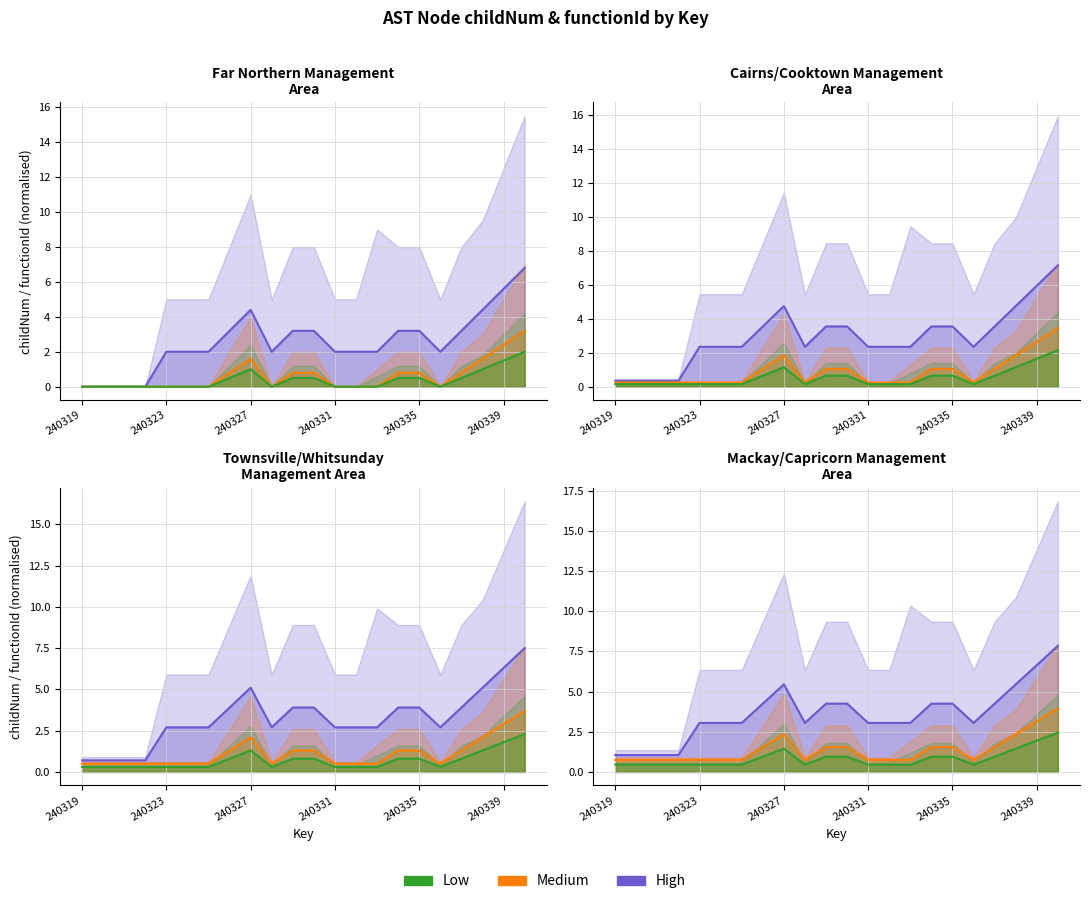

At how many categories does at least one series exceed 6?

2